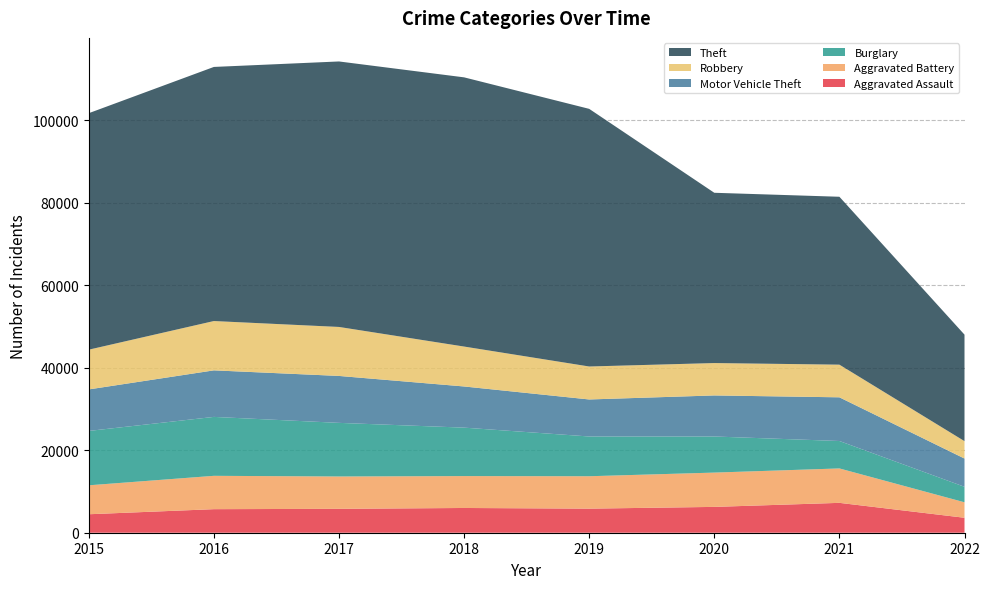

Reading left to right, list all the values displayed in this chart.

Aggravated Assault: 4480	5712	5793	6001	5840	6263	7243	3627
Aggravated Battery: 7018	8085	7845	7735	7857	8319	8347	3755
Burglary: 13184	14289	13001	11746	9639	8754	6652	3755
Motor Vehicle Theft: 10068	11286	11380	9983	8978	9953	10593	6848
Robbery: 9638	11960	11880	9679	7994	7855	7919	4224
Theft: 57347	61618	64380	65281	62476	41290	40715	25822